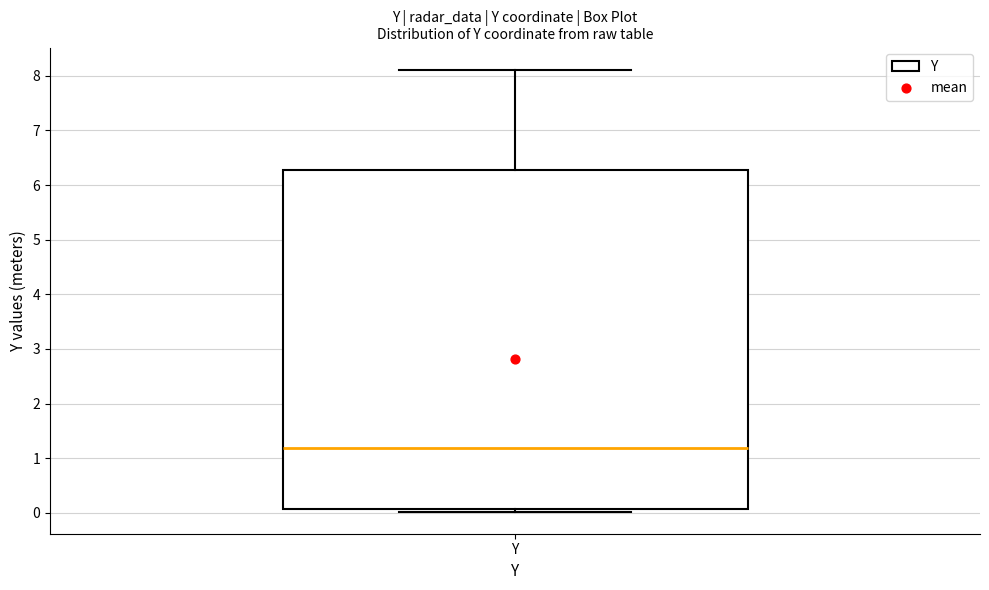

Transcribe this box plot: give where the median line is, the range the box spans, and where the two whiskers end, as read against the y-axis. The values are not printed on the chart, so give them approximately, as read against the axis.

median 1.2, box 0.1 to 6.3, whiskers 0.0 to 8.1